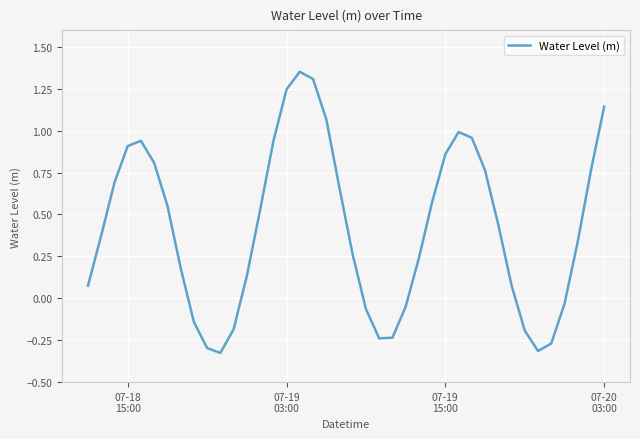

What is the difference between the maximum and minimum values?

1.7